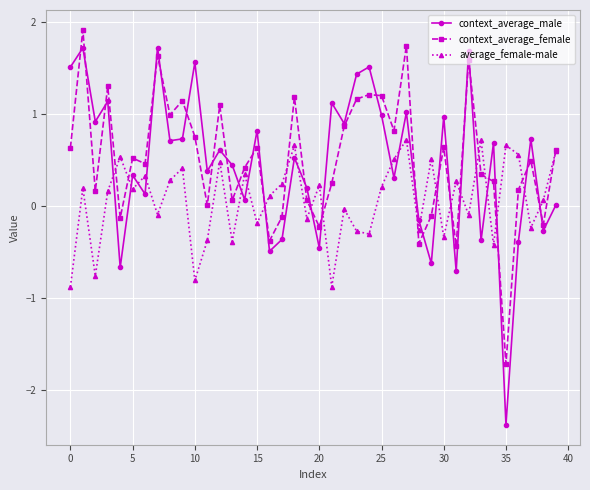

Rank the series by their maximum value, from lowest to highest.

average_female-male, context_average_male, context_average_female